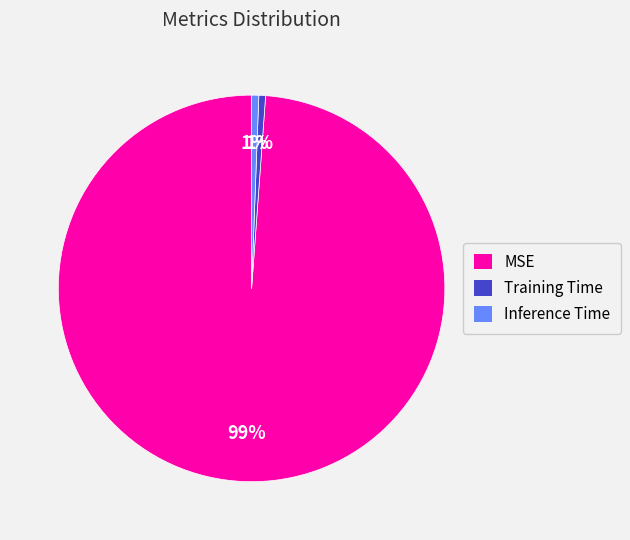

Which category has the biggest portion of the pie?

MSE